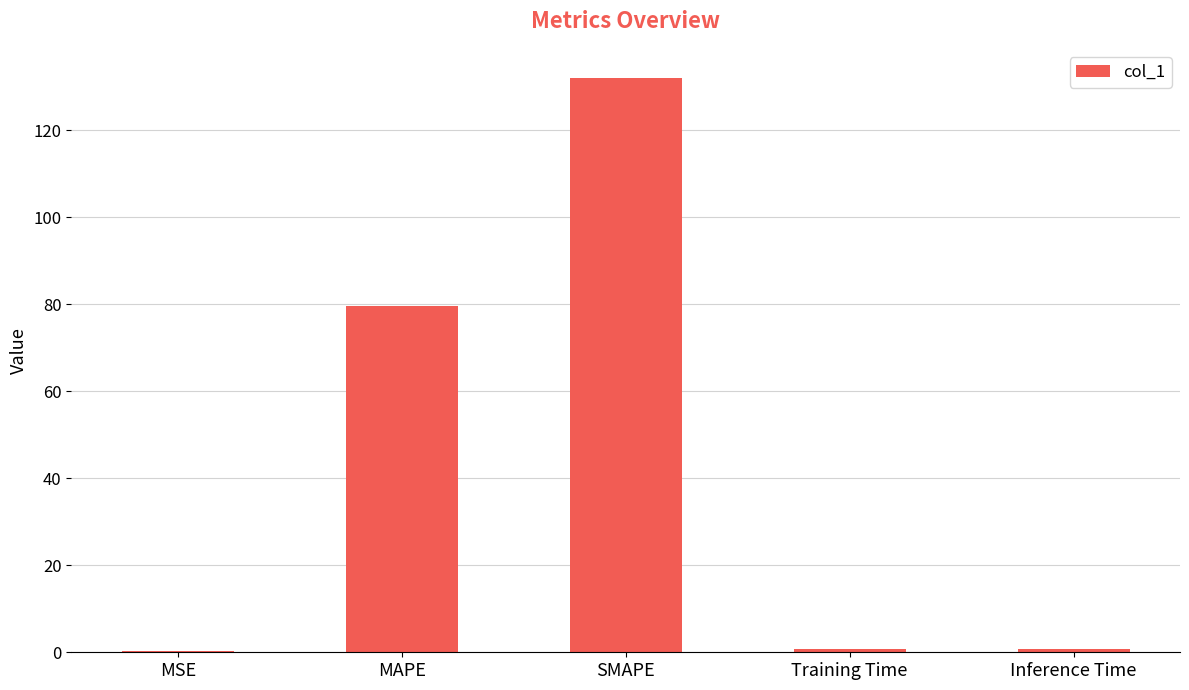

Where is the data nearest to the value 66?

MAPE